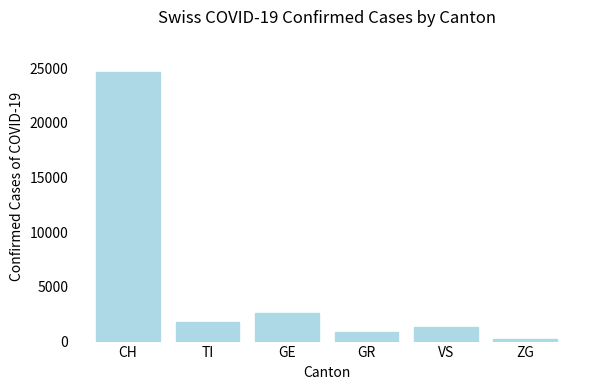

What is the smallest value displayed?

237